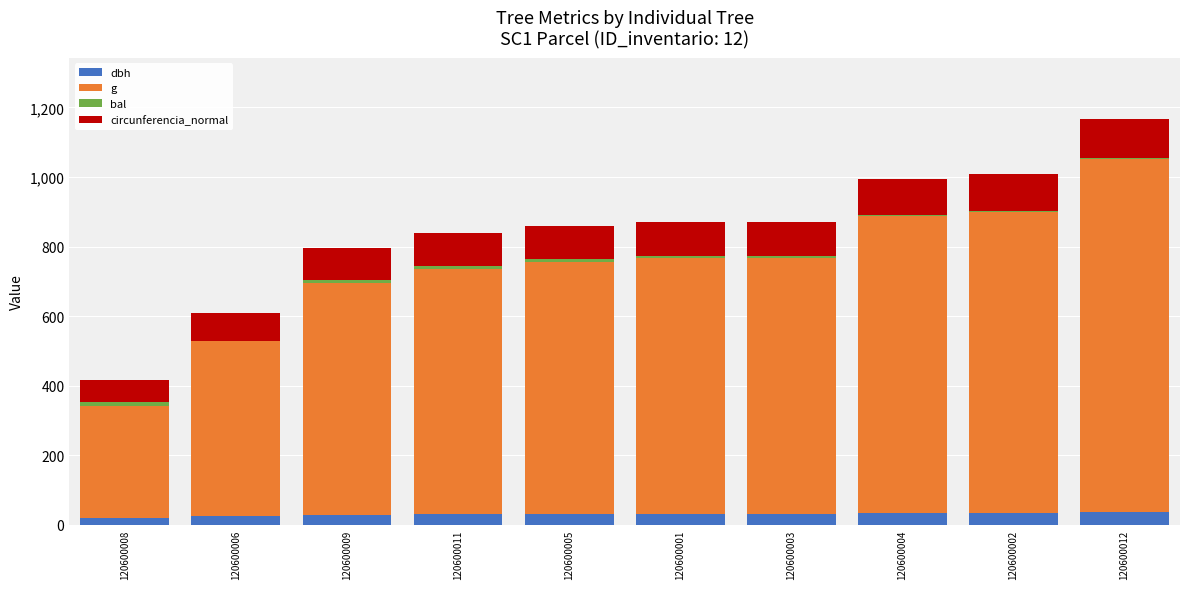

Does the chart contain stacked bars?

Yes